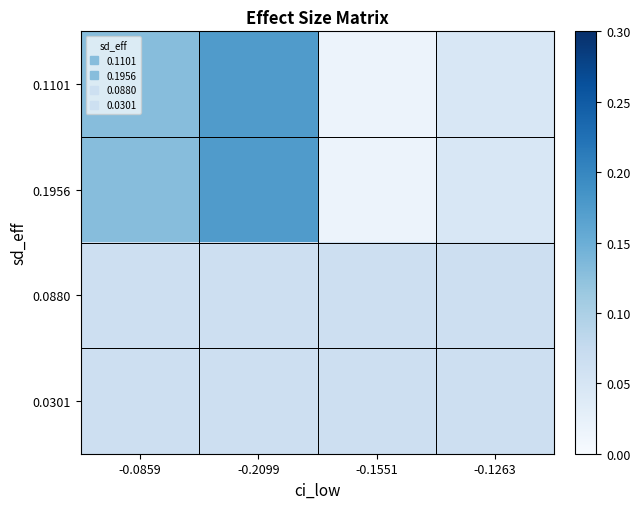

Which category has the lowest value across all series?

-0.1551